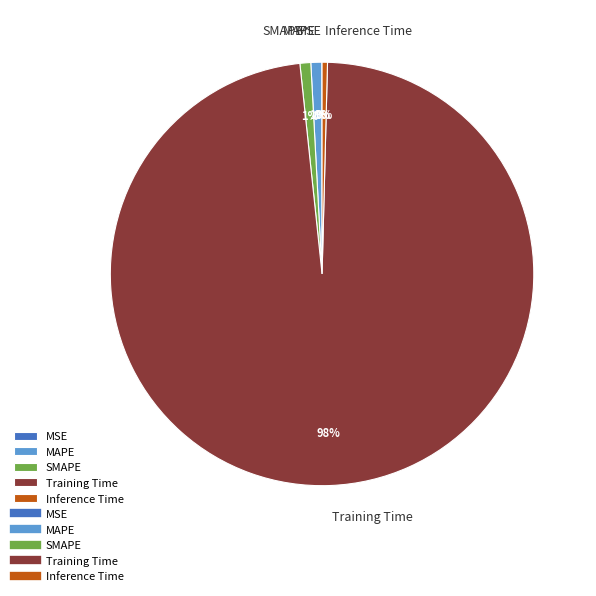

To the nearest percent, what percentage of the pie is SMAPE?

1%